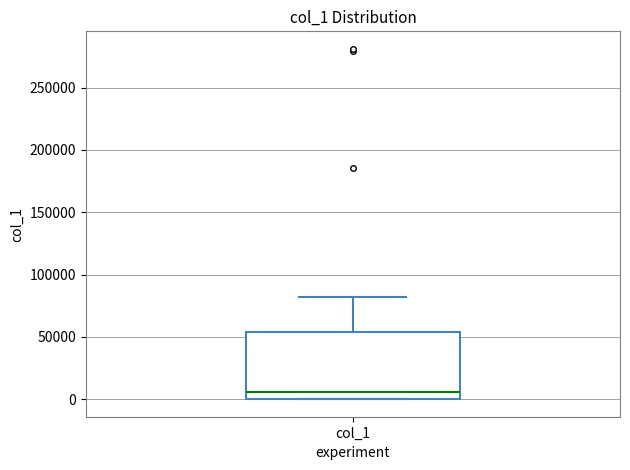

Transcribe this box plot: give where the median line is, the range the box spans, and where the two whiskers end, as read against the y-axis. The values are not printed on the chart, so give them approximately, as read against the axis.

median 5000, box 0 to 55000, whiskers 0 to 80000